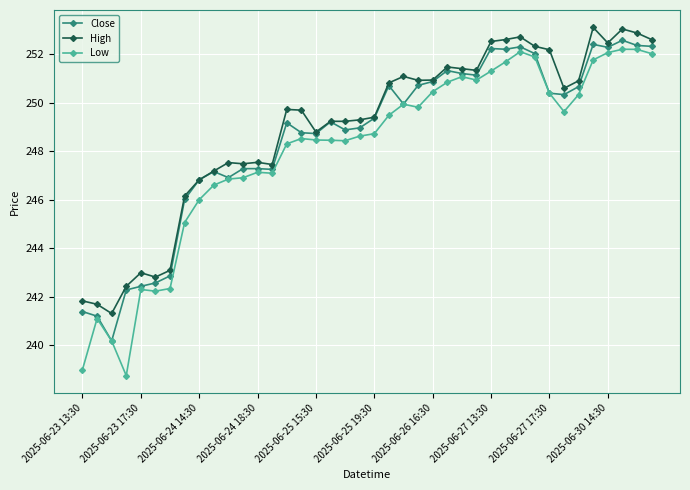

True or false: Low has more than 1 interior local peaks.

True